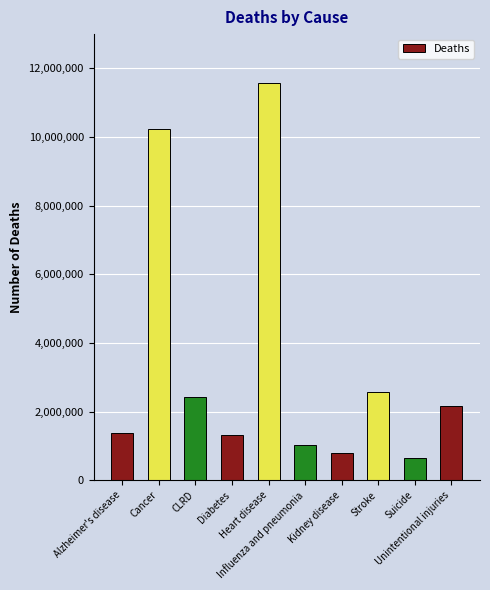

What is the change in value from Stroke to Unintentional injuries?

-402256